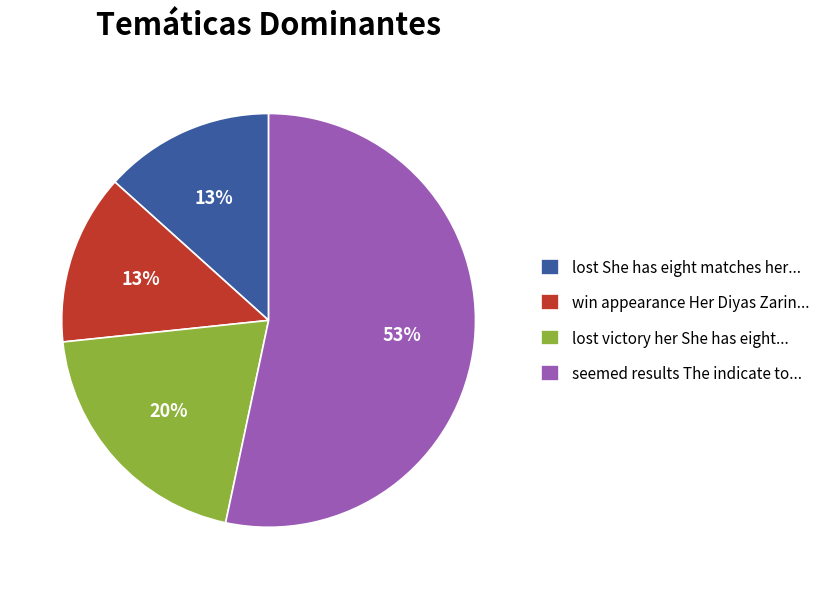

Which has a higher value, seemed results The indicate to... or lost victory her She has eight...?

seemed results The indicate to...